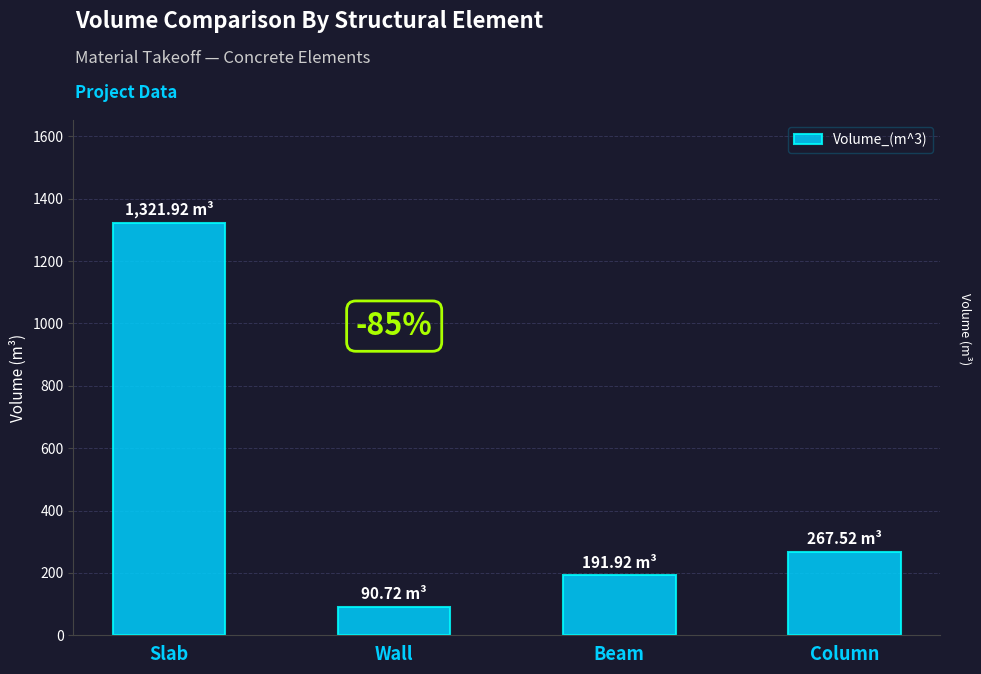

Reading left to right, transcribe all the data shown in this chart.

Slab=1321.9	Wall=90.7	Beam=191.9	Column=267.5